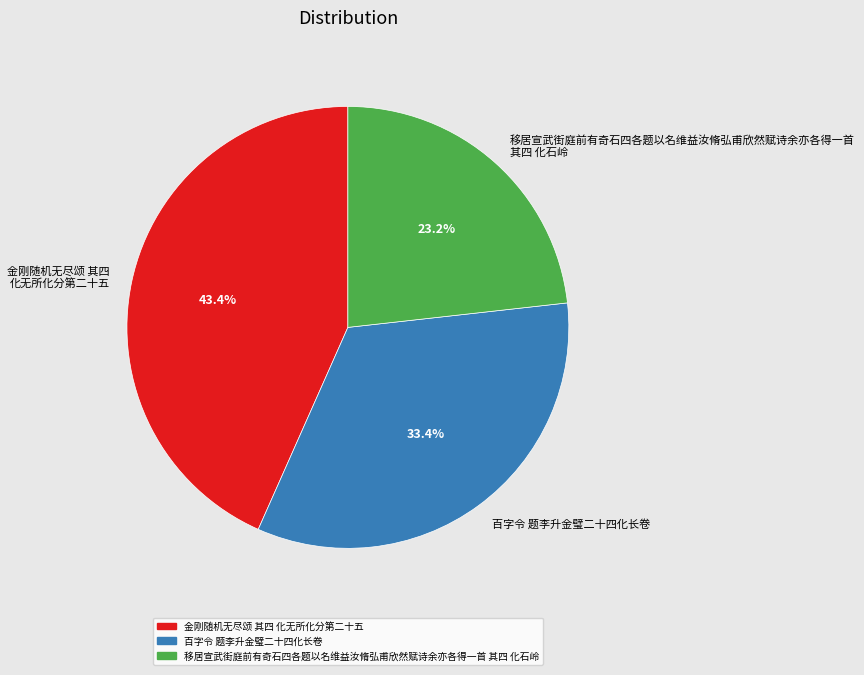

Which has a higher value, 金刚随机无尽颂 其四 化无所化分第二十五 or 移居宣武街庭前有奇石四各题以名维益汝脩弘甫欣然赋诗余亦各得一首 其四 化石岭?

金刚随机无尽颂 其四 化无所化分第二十五